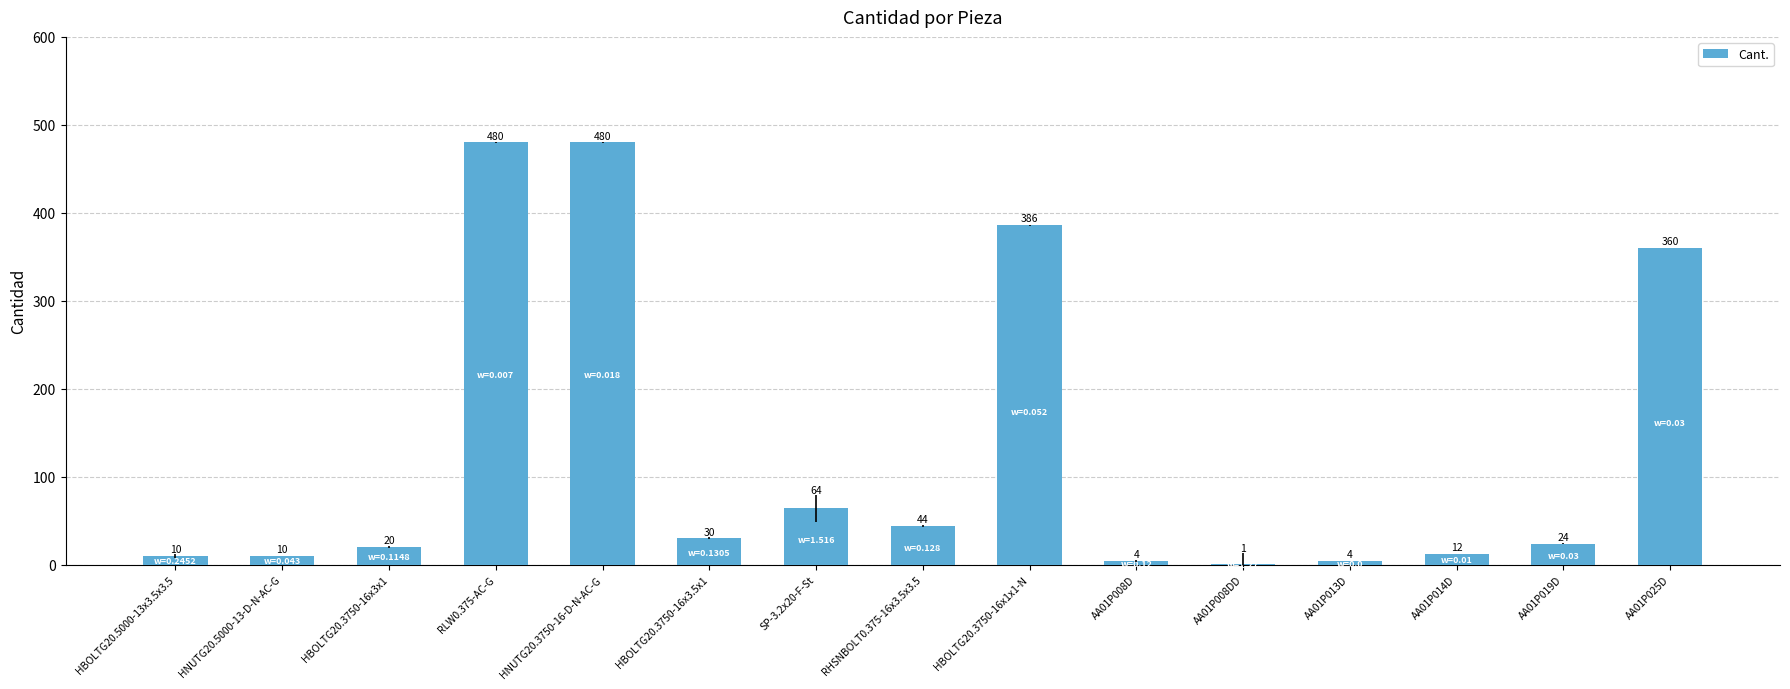

How many series are shown in this chart?

1